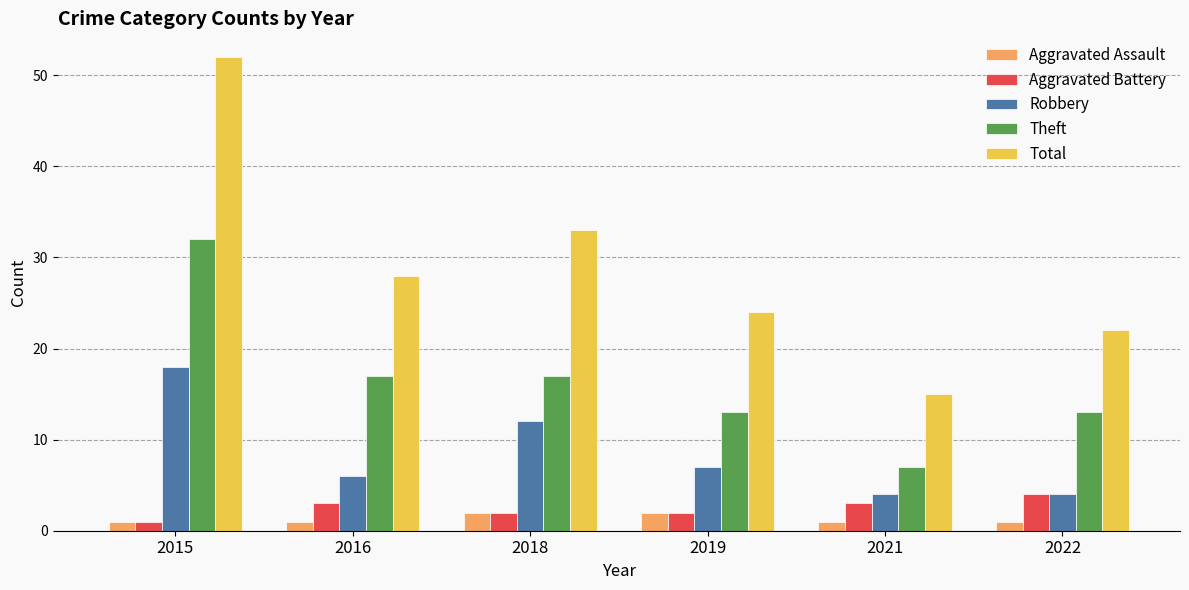

Are the bars horizontal?

No